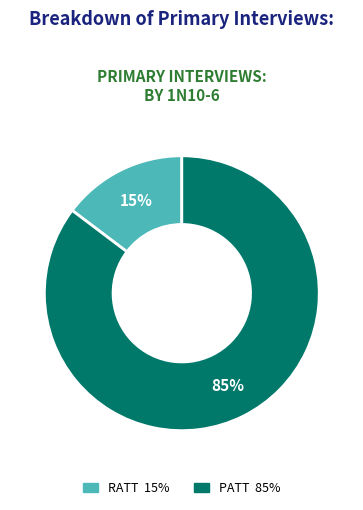

Between RATT and PATT, which is larger?

PATT